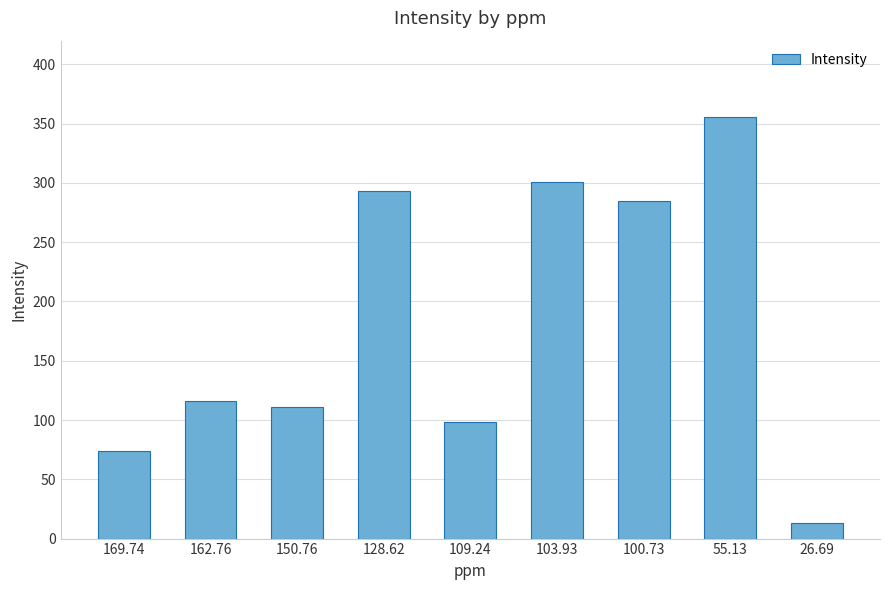

What is the change in value from 128.62 to 55.13?

+62.4